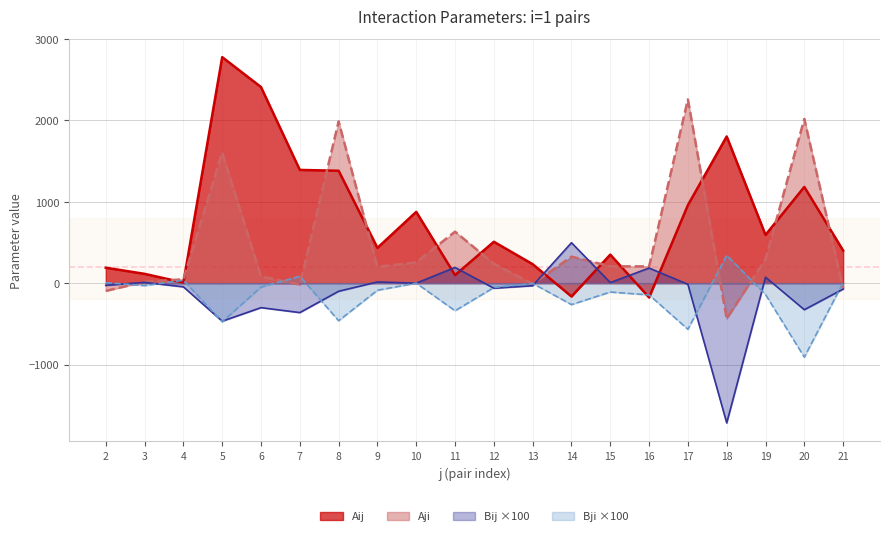

Which has a higher value, 9 or 7?

7